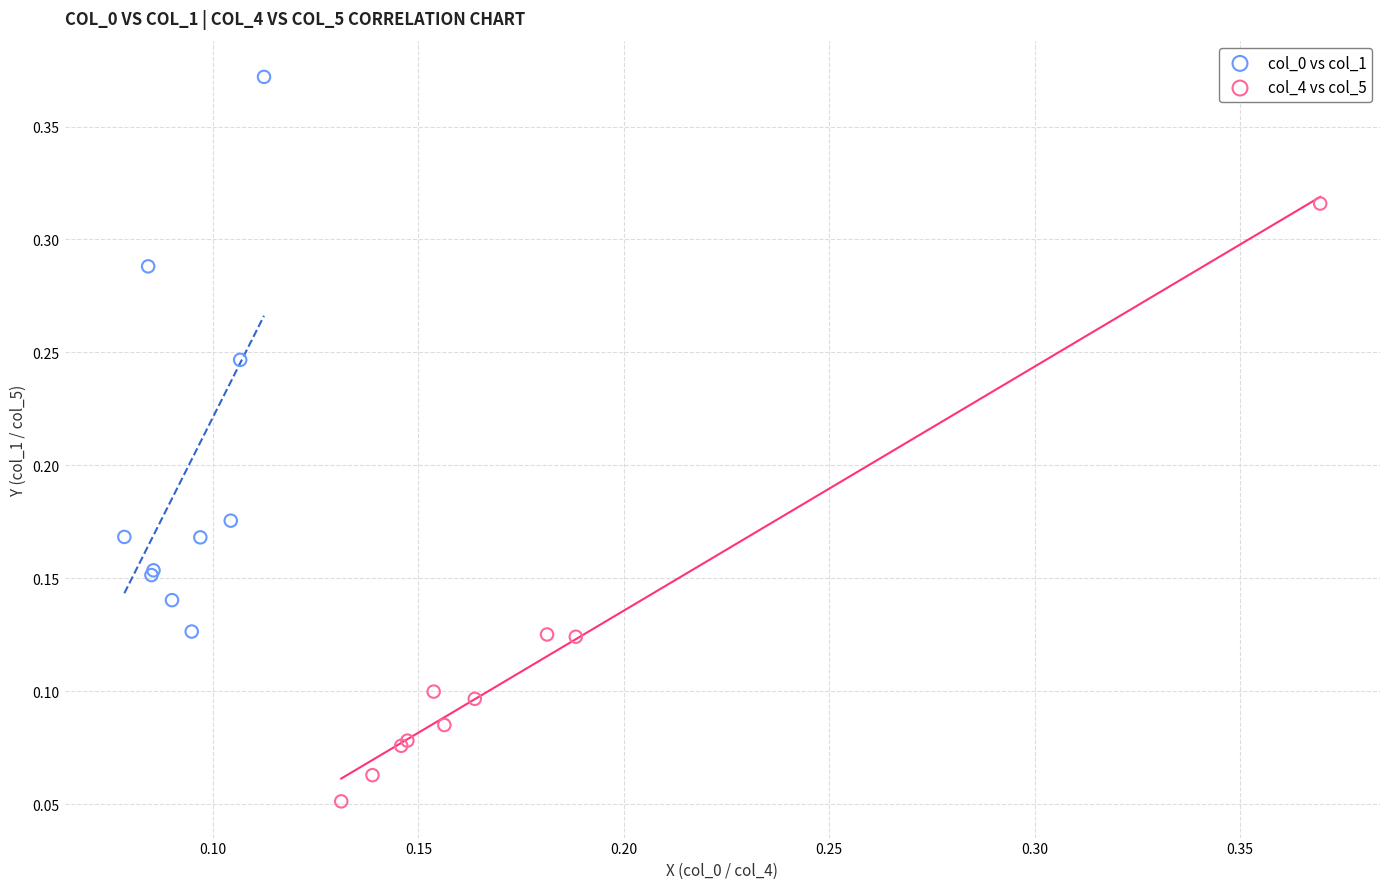

Which series contains the highest Y value?

col_0 vs col_1